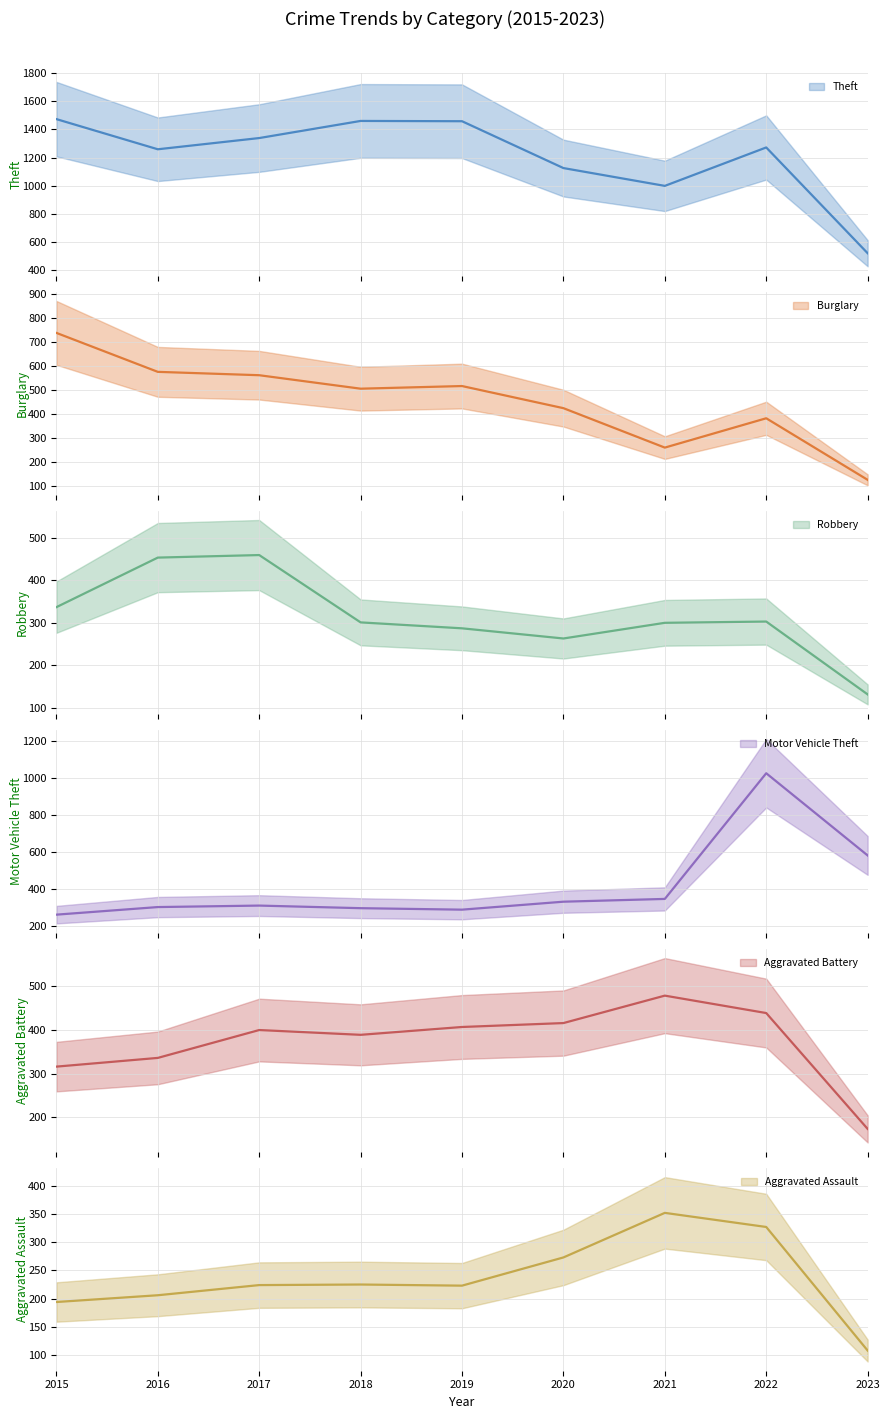

True or false: Theft and Robbery intersect in this chart.

False